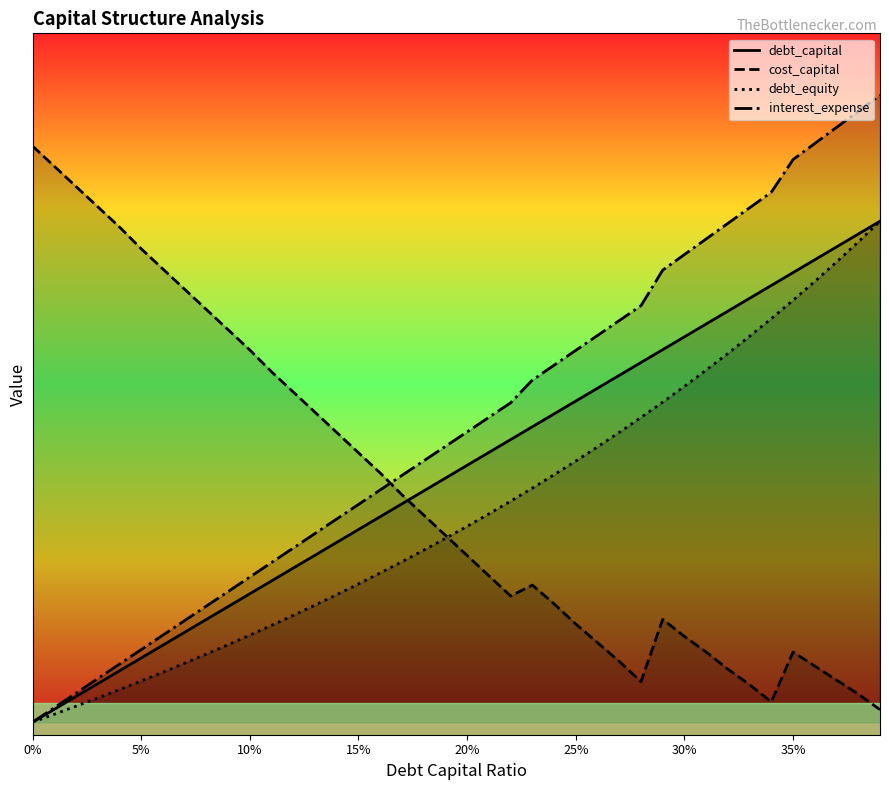

Is it true that debt_capital equals 0.8 at 30%?

False